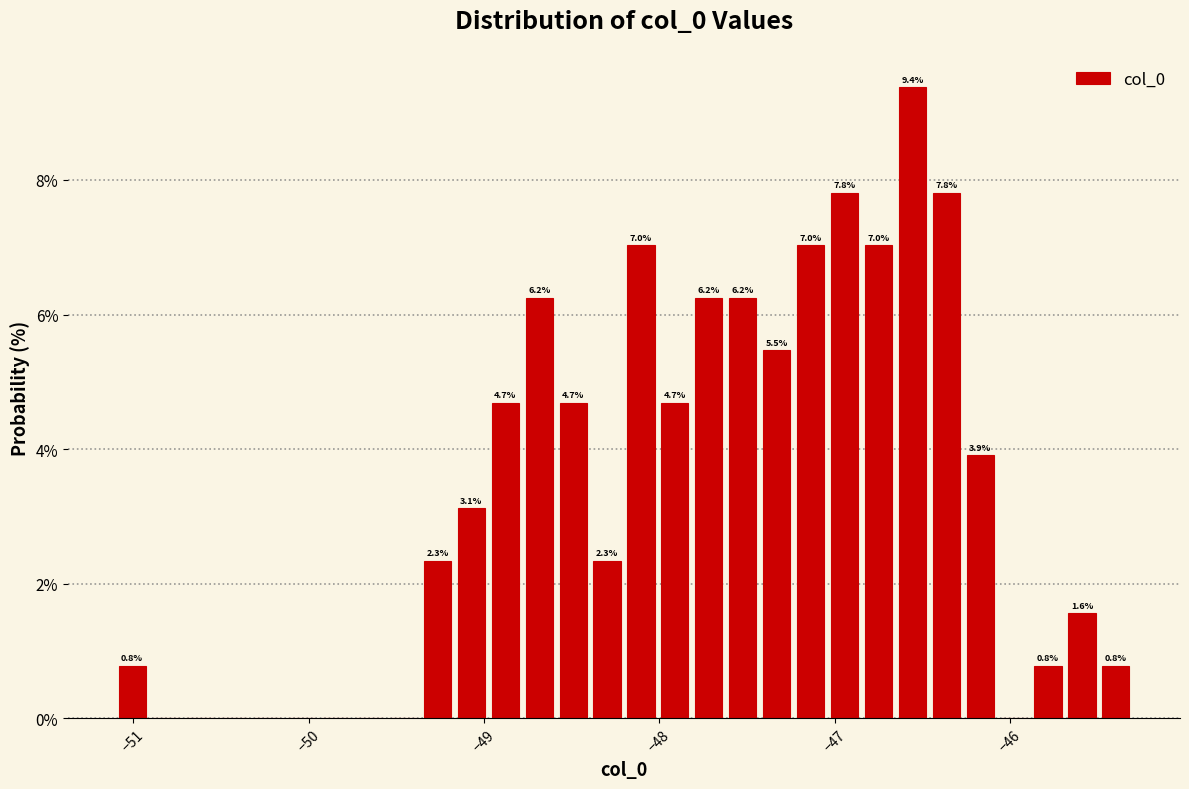

Read against the x-axis, roughly where is the centre of the tallest bar?

-46.6